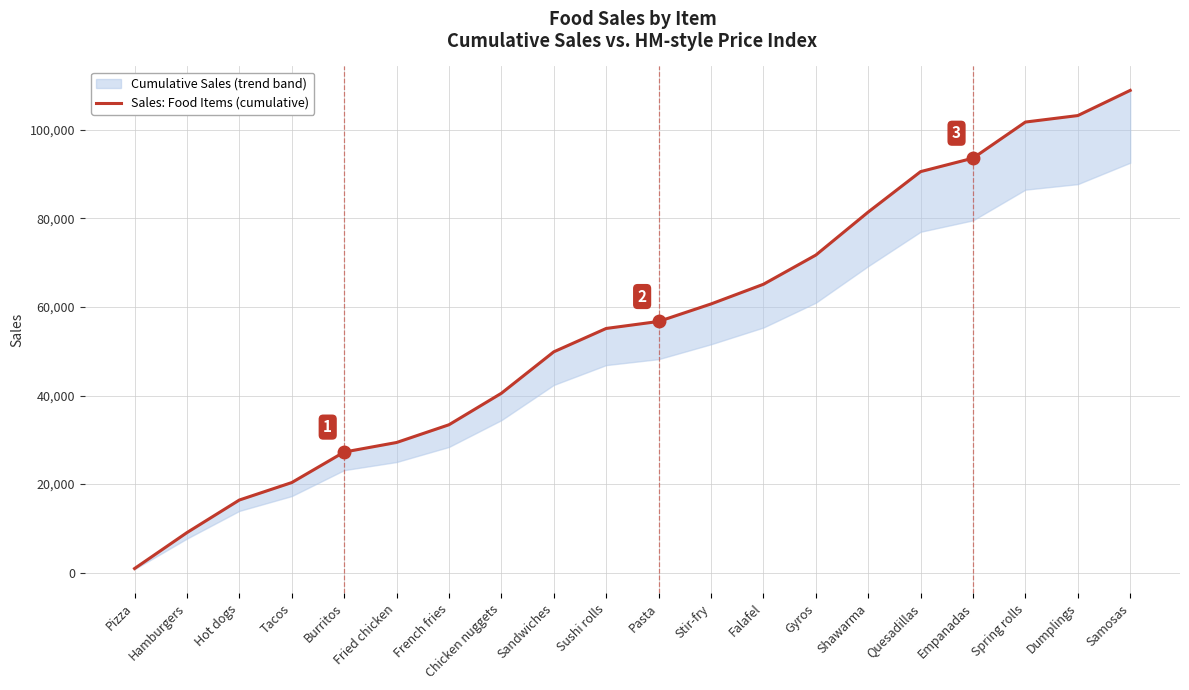

Which has a higher value, Spring rolls or Fried chicken?

Spring rolls